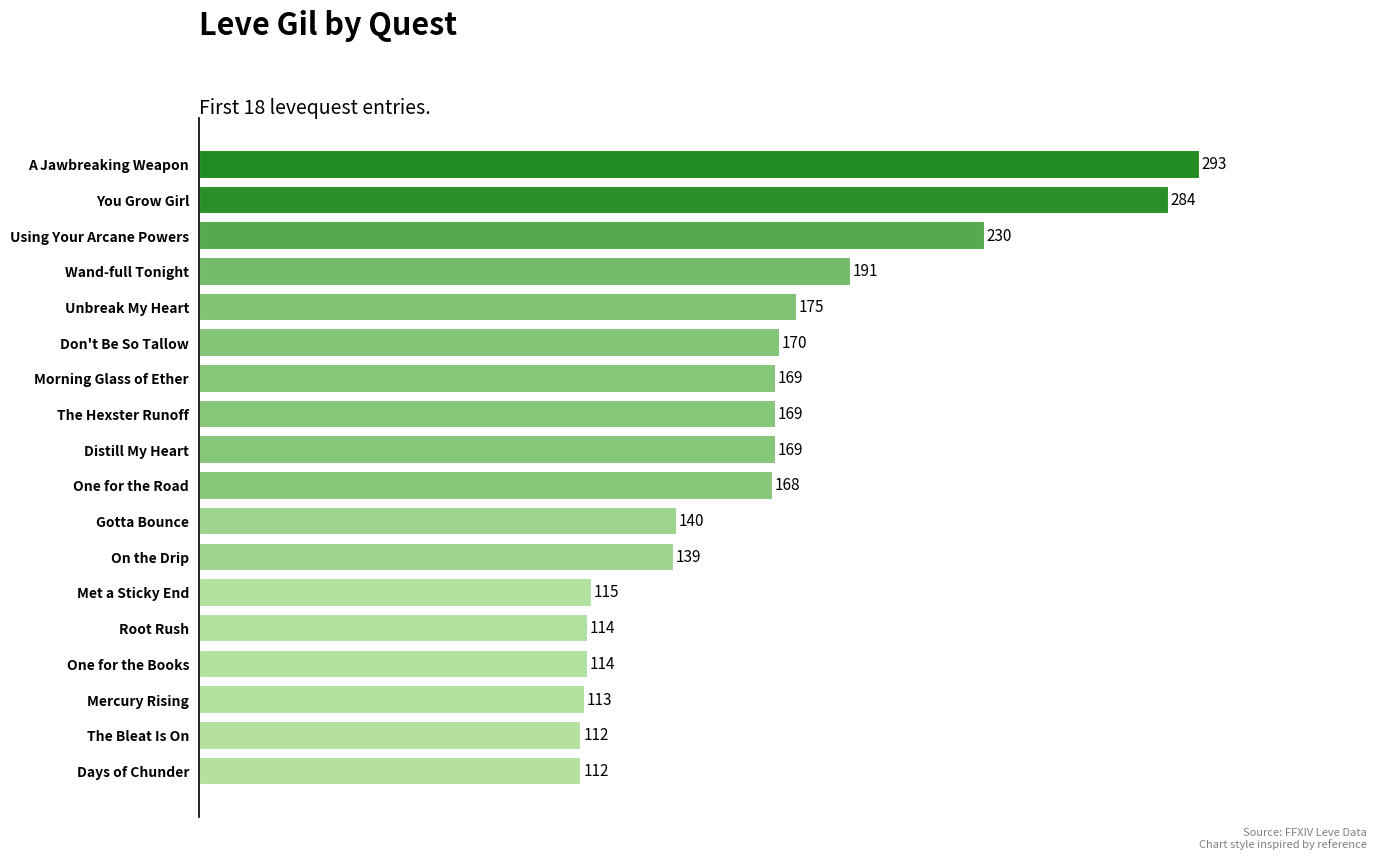

Which label corresponds to the largest value in the chart?

A Jawbreaking Weapon